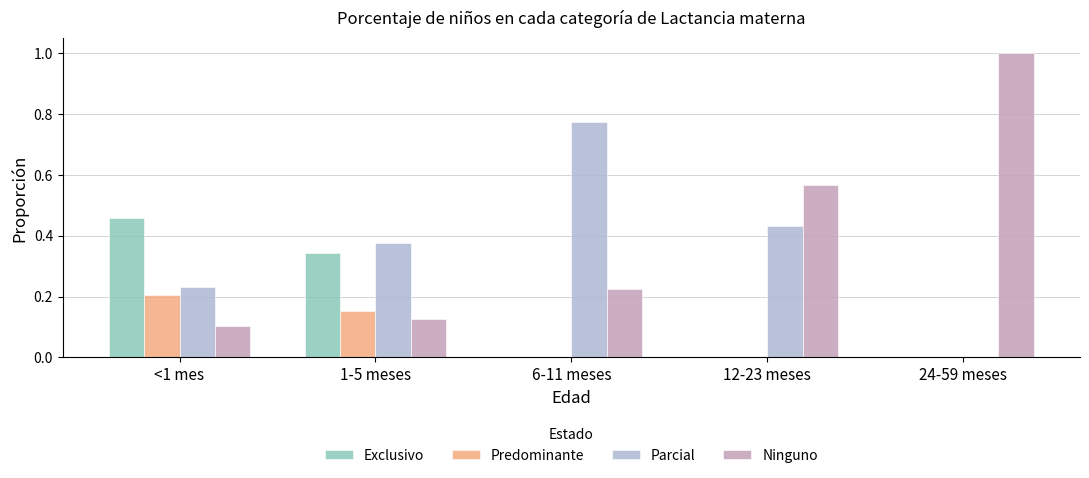

How many Predominante values are between 0 and 1?

5